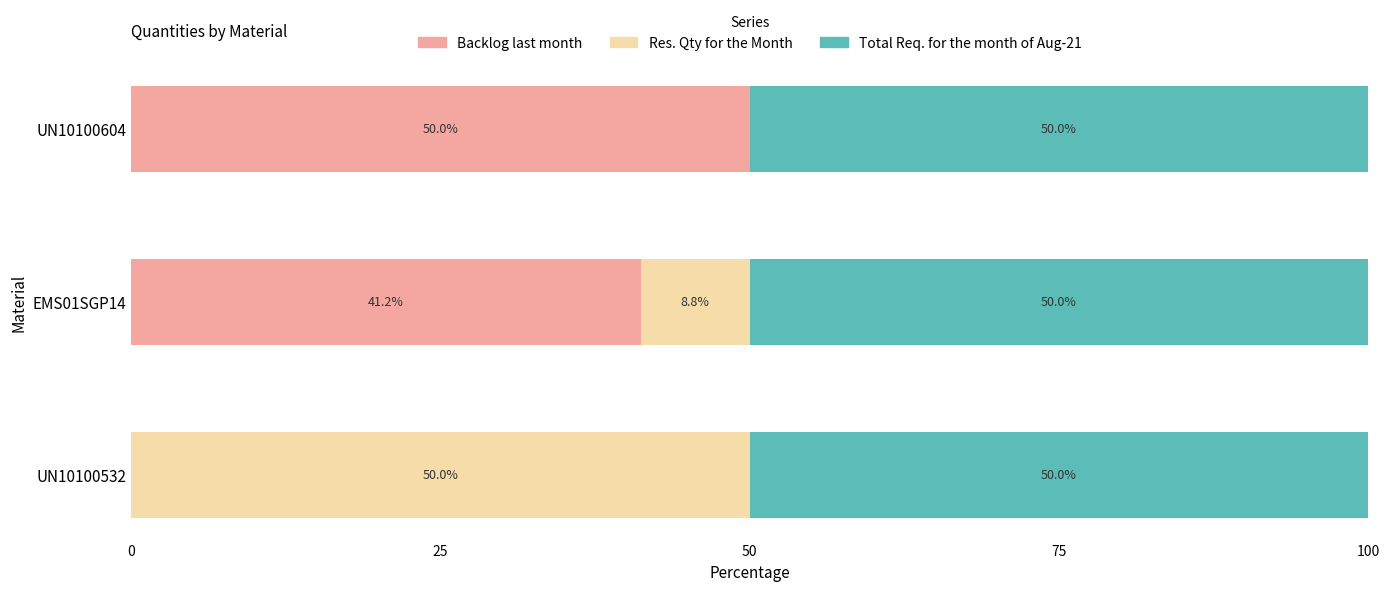

Count the number of data series in this chart.

3